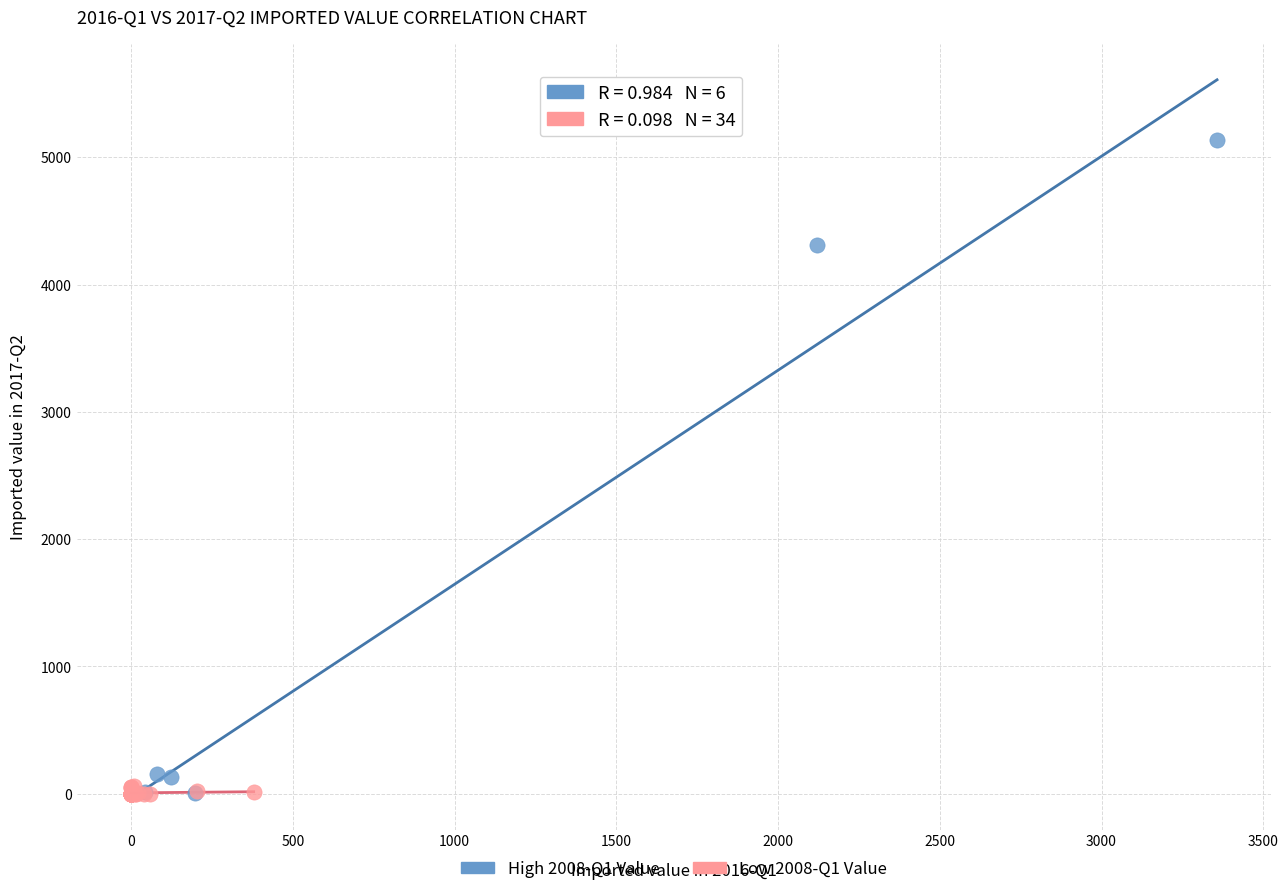

Which series reaches the maximum Y coordinate?

High 2008-Q1 Value